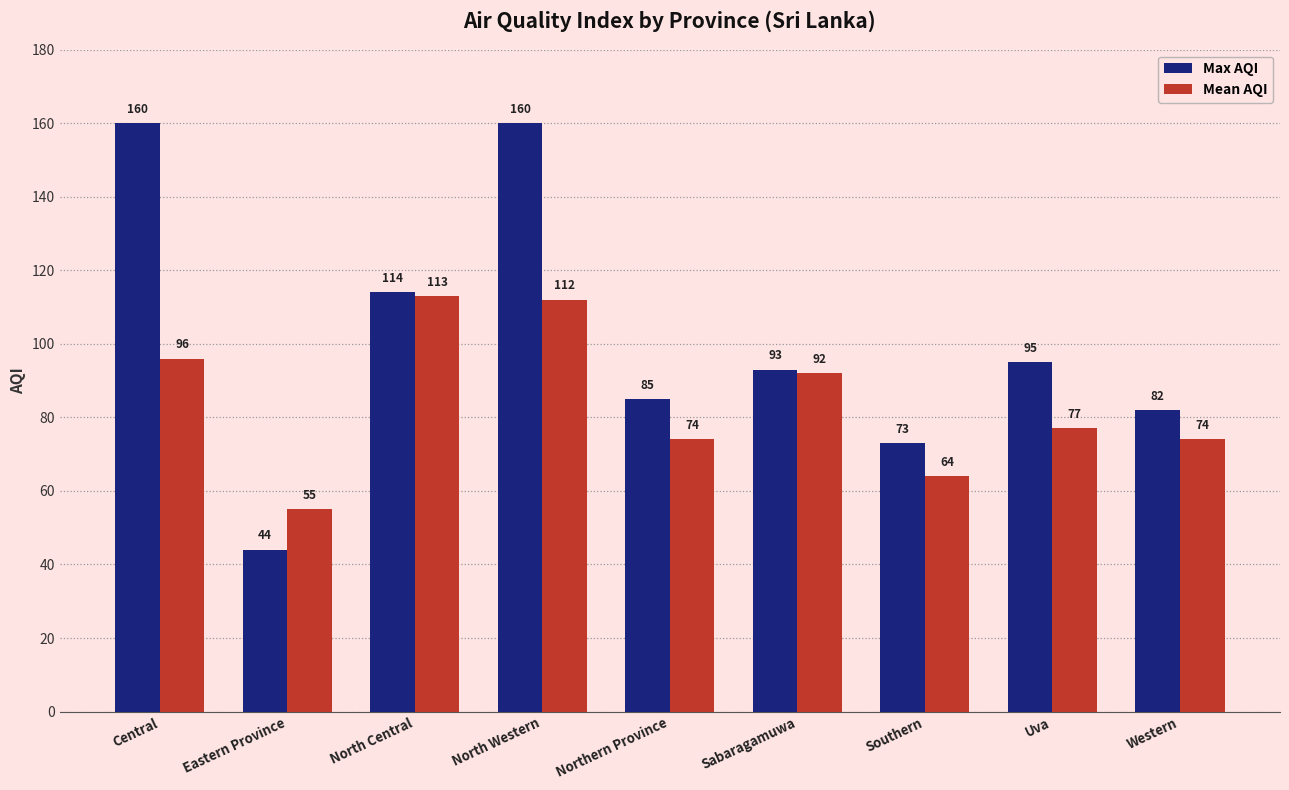

At which category is the sum across all series the highest?

North Western